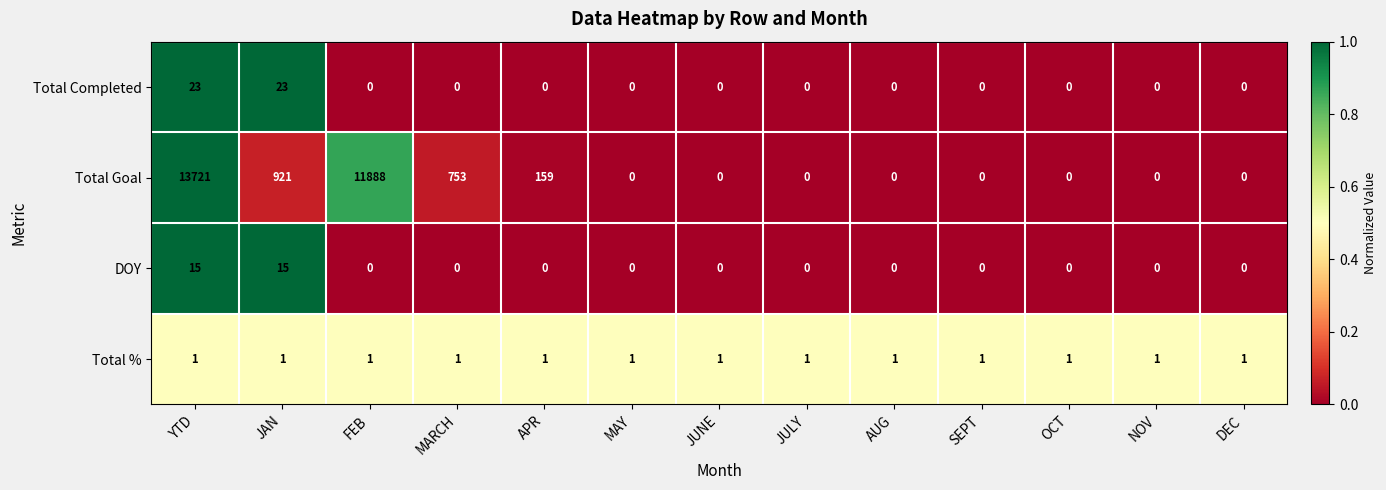

What is the sum of all Total Completed values?

46